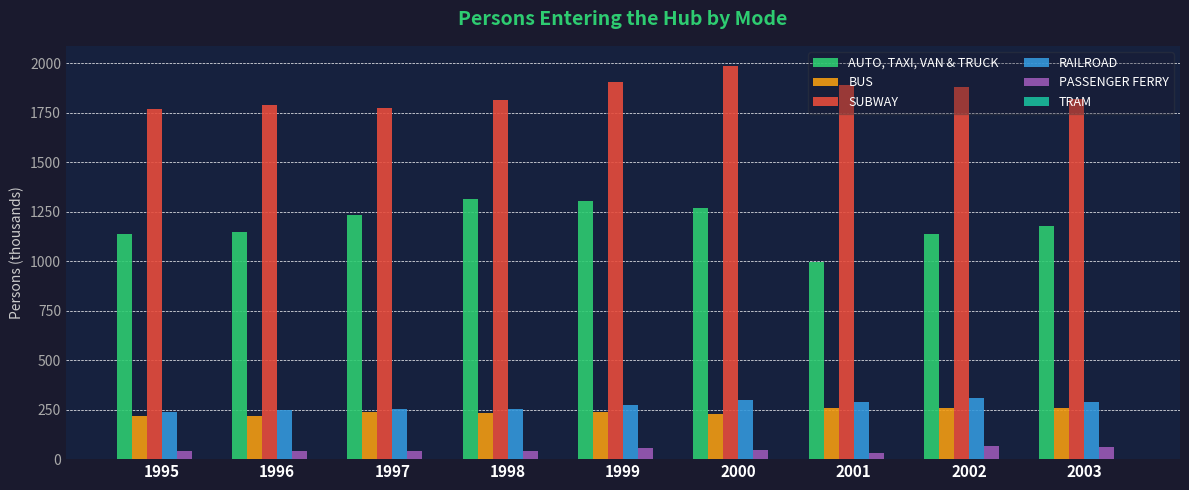

Which label corresponds to the largest value in the chart?

2000